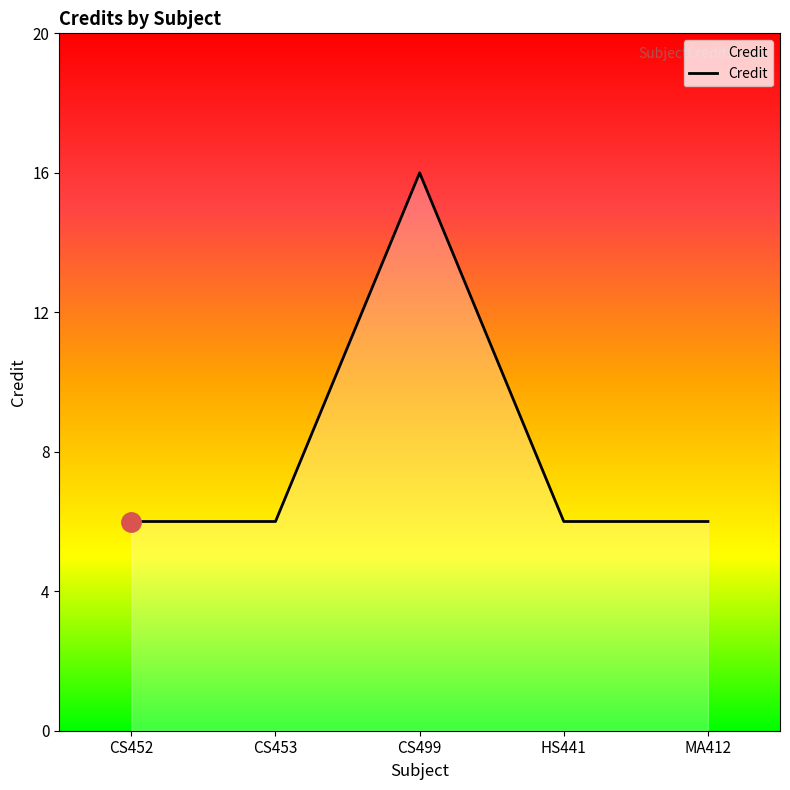

Where is the first local maximum?

CS499